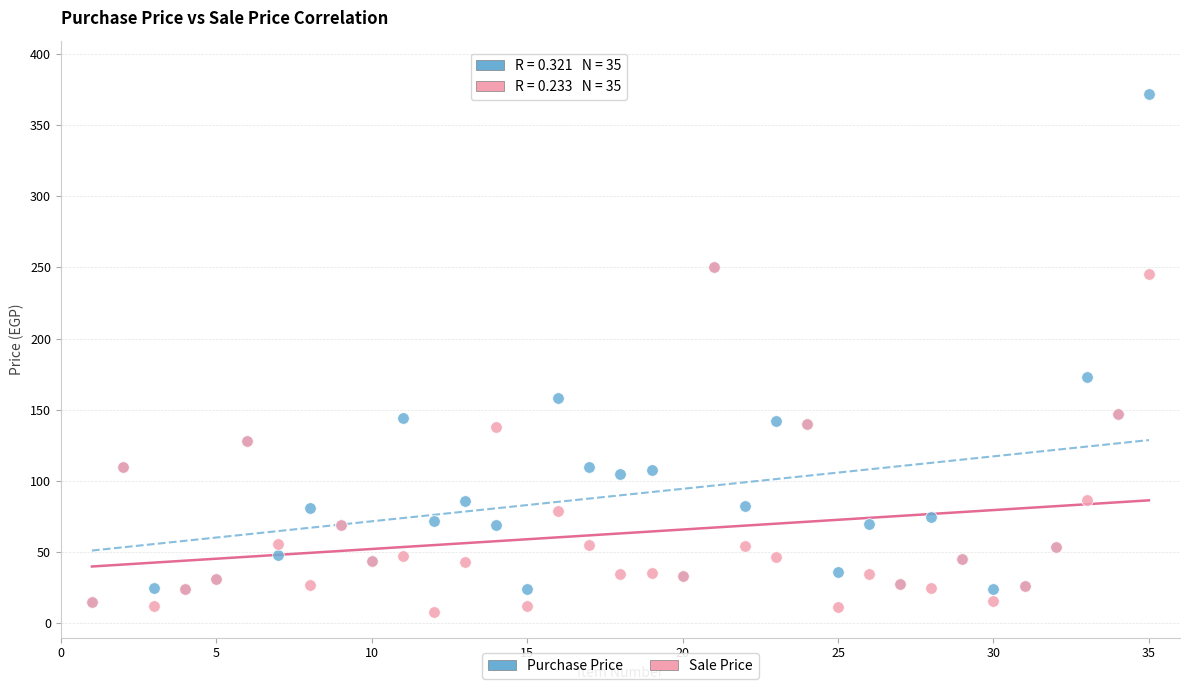

Across all series, what Y value is closest to 189?

173.0